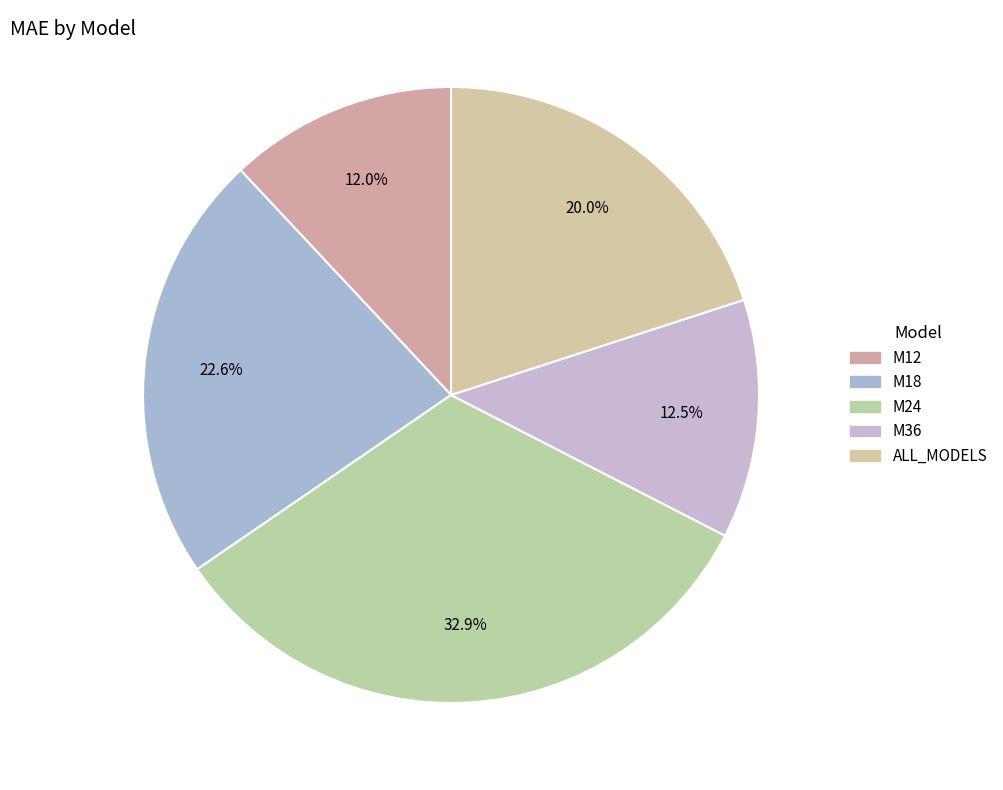

Does M12 account for over 50% of the chart?

No